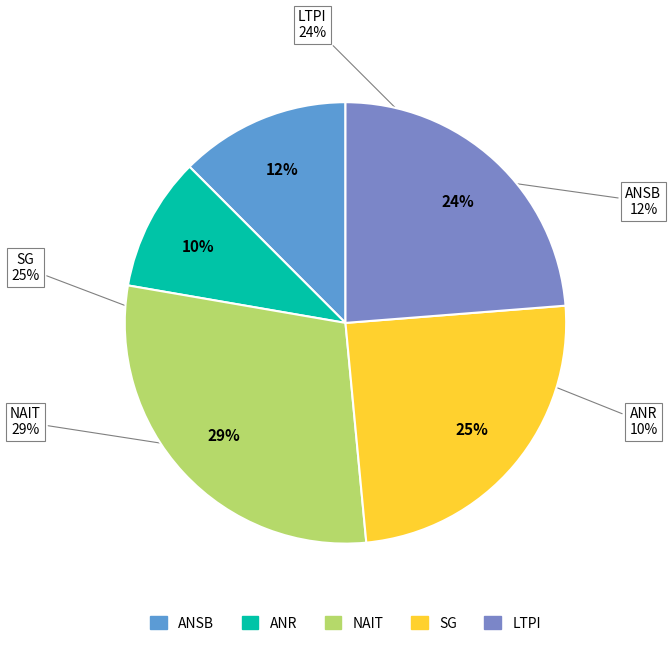

Is there any slice that represents more than half of the pie?

No